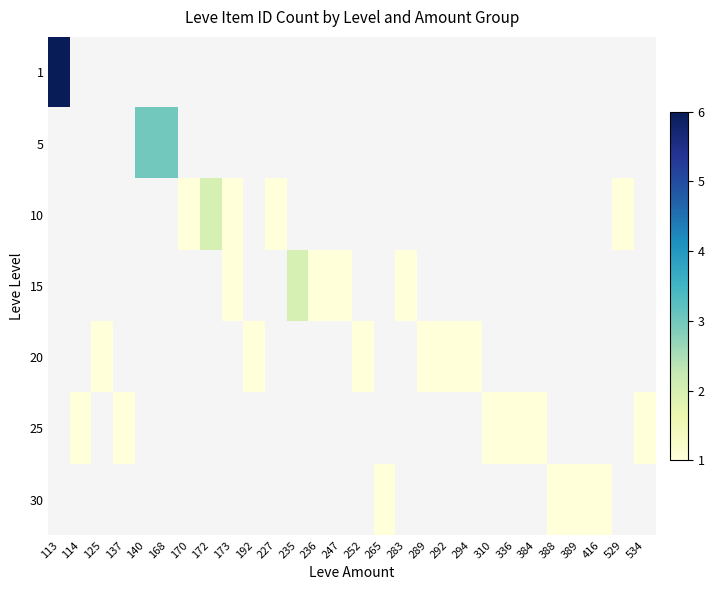

Count the number of categories in the chart.

28